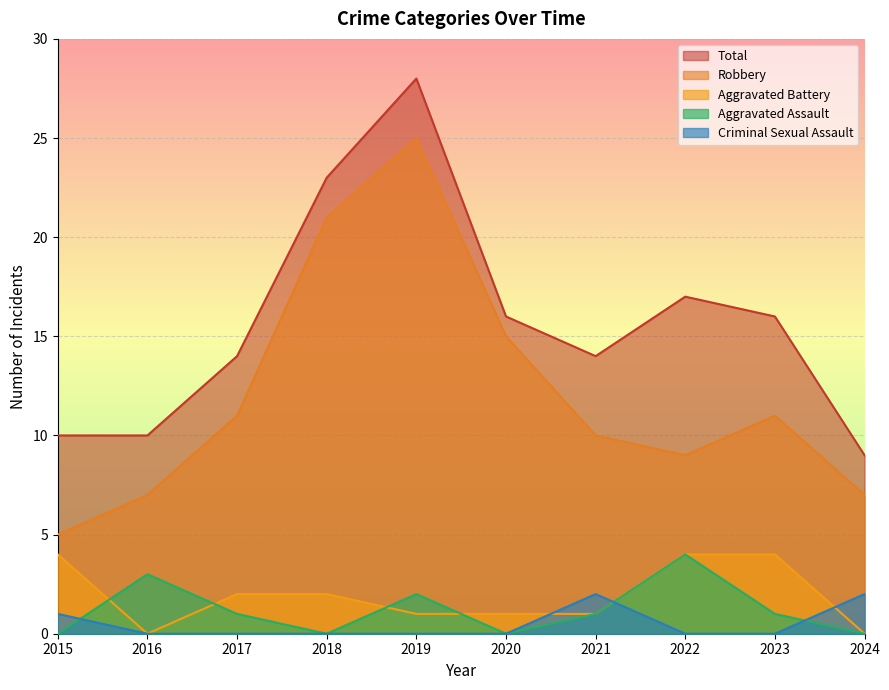

Reading left to right, transcribe all the data shown in this chart.

Robbery: 2015=5	2016=7	2017=11	2018=21	2019=25	2020=15	2021=10	2022=9	2023=11	2024=7
Total: 2015=10	2016=10	2017=14	2018=23	2019=28	2020=16	2021=14	2022=17	2023=16	2024=9
Aggravated Battery: 2015=4	2016=0	2017=2	2018=2	2019=1	2020=1	2021=1	2022=4	2023=4	2024=0
Aggravated Assault: 2015=0	2016=3	2017=1	2018=0	2019=2	2020=0	2021=1	2022=4	2023=1	2024=0
Criminal Sexual Assault: 2015=1	2016=0	2017=0	2018=0	2019=0	2020=0	2021=2	2022=0	2023=0	2024=2